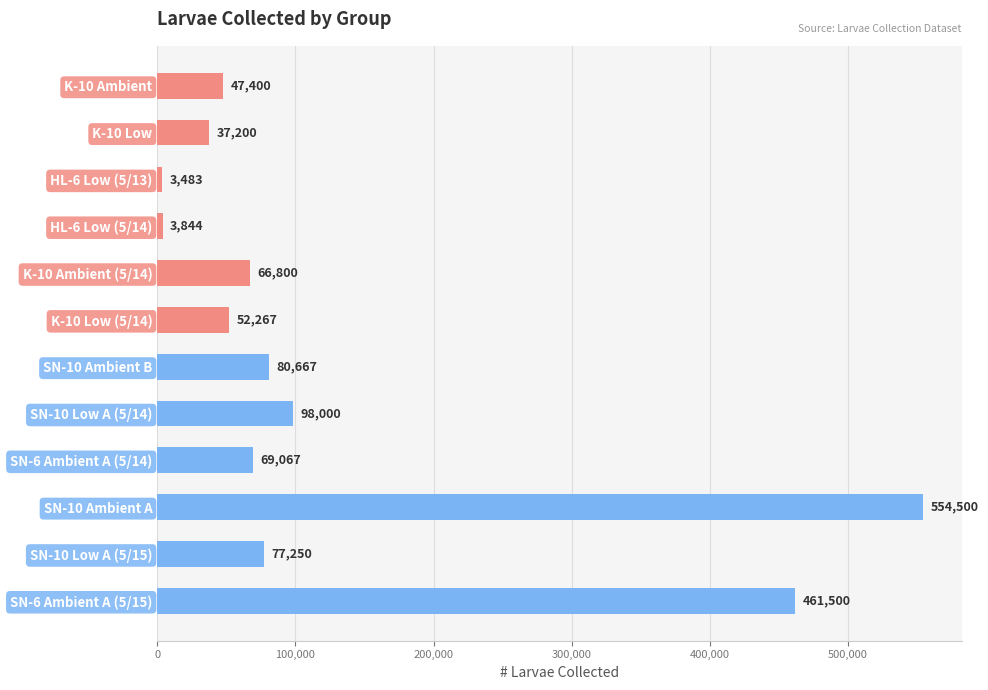

Are the bars horizontal?

Yes